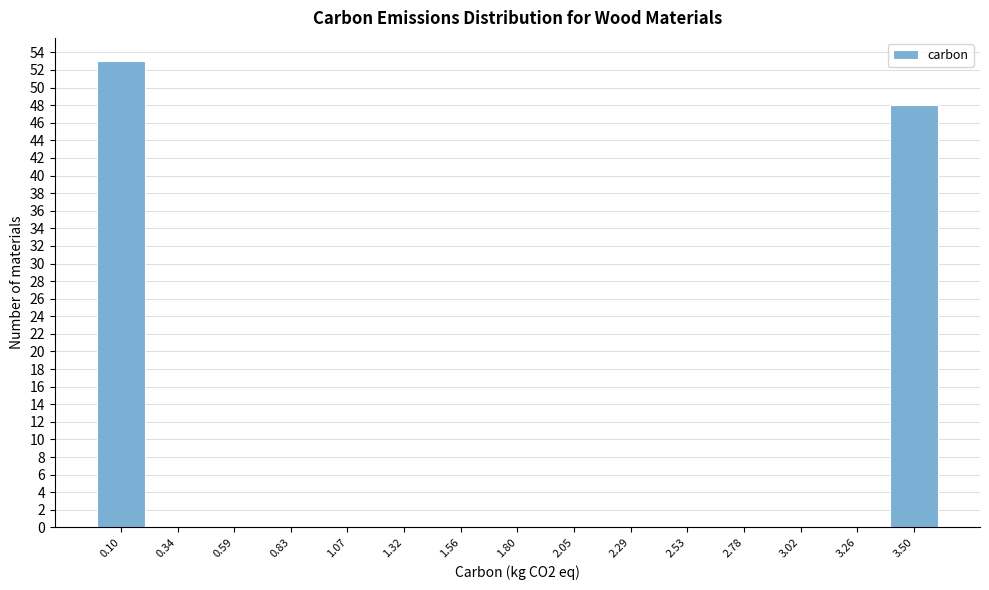

Reading left to right, extract all data points from this chart.

0.10=53	0.34=0	0.59=0	0.83=0	1.07=0	1.32=0	1.56=0	1.80=0	2.05=0	2.29=0	2.53=0	2.78=0	3.02=0	3.26=0	3.50=48